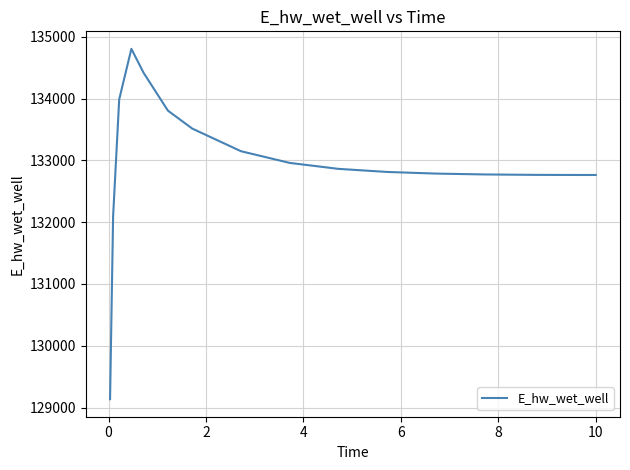

What is the sum of all values?

2127381.0